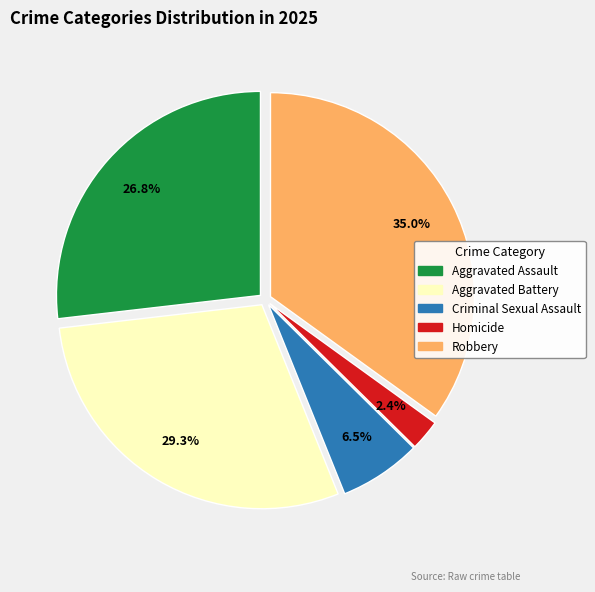

True or false: Criminal Sexual Assault accounts for 12% of the total.

False